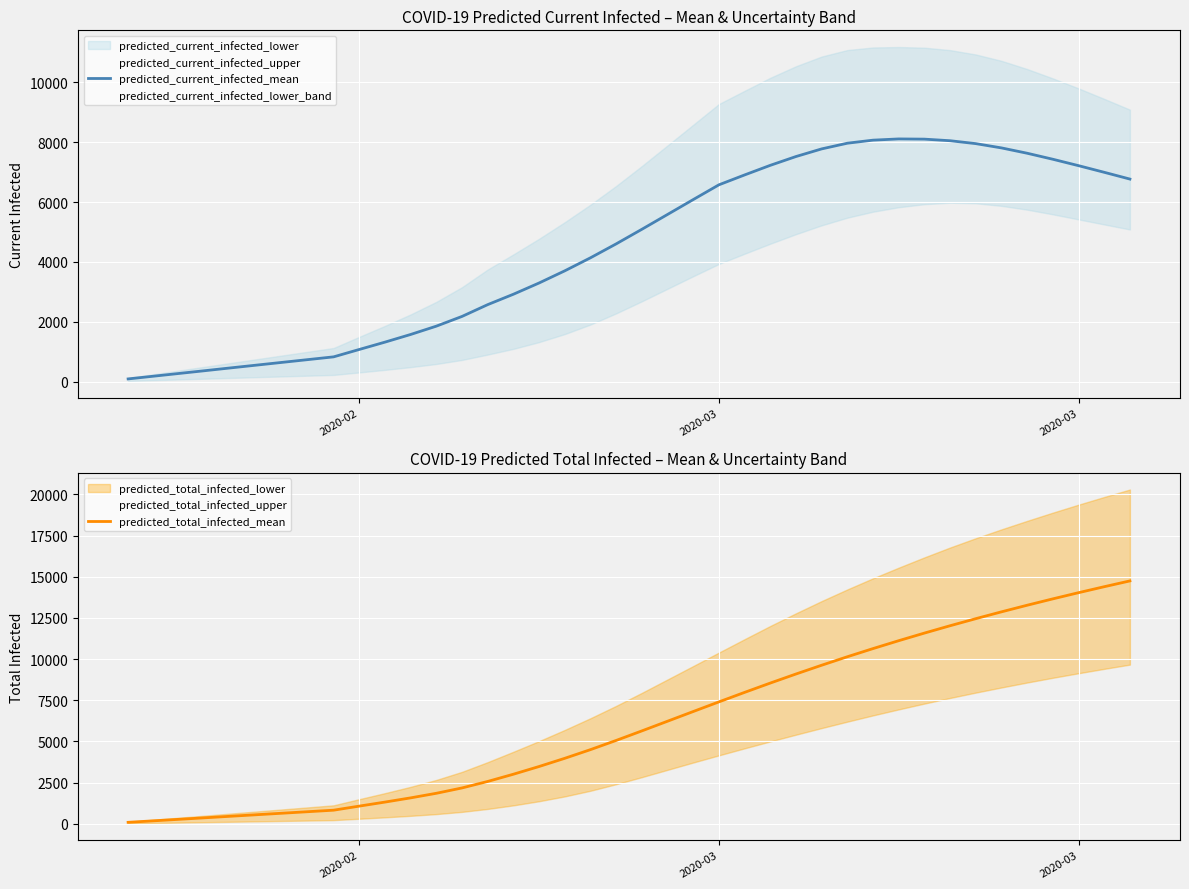

Reading left to right, what are all the values shown in this chart?

predicted_current_infected_mean: 92	184	276	368	461	553	645	737	829	1076	1321	1577	1855	2180	2574	2921	3297	3703	4138	4603	5090	5586	6083	6576	6906	7227	7521	7776	7966	8068	8109	8102	8049	7952	7809	7631	7430	7216	6994	6768
predicted_total_infected_mean: 92	184	276	368	461	553	645	737	829	1076	1321	1577	1855	2180	2574	3013	3481	3979	4506	5064	5643	6231	6820	7405	7982	8548	9098	9631	10146	10642	11121	11583	12029	12458	12873	13274	13661	14036	14399	14751